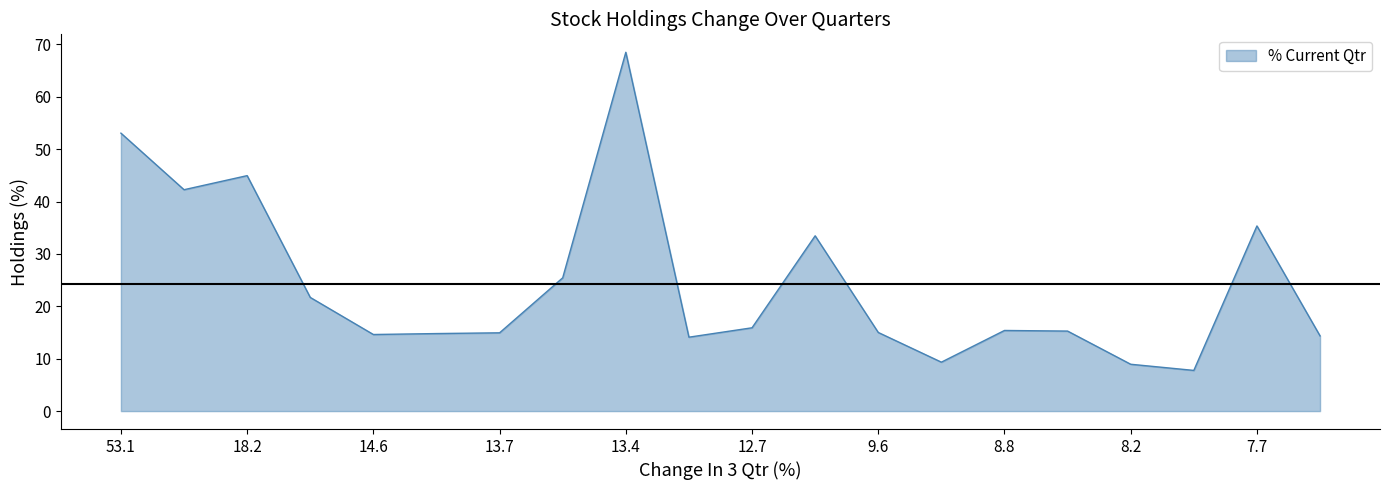

What is the smallest value displayed?

7.8